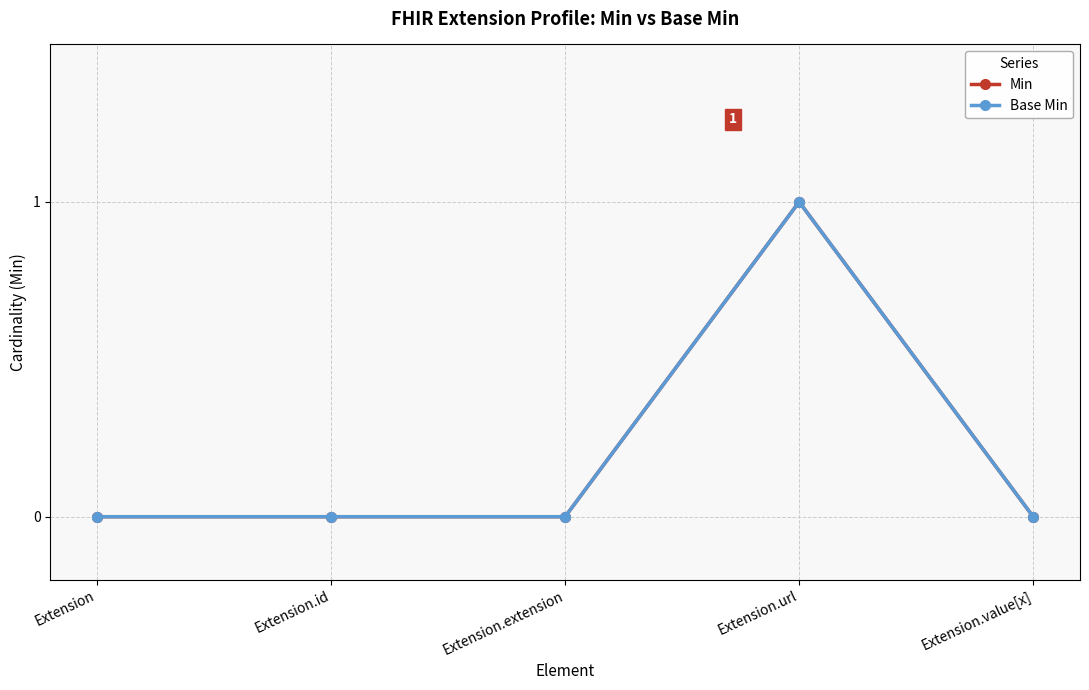

At which category does Base Min reach its first local peak?

Extension.url